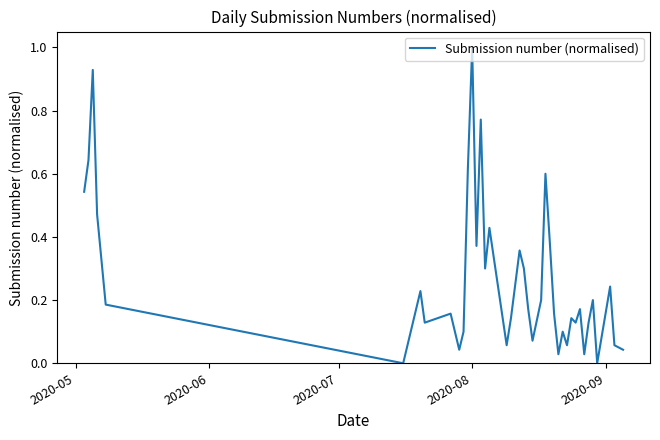

What is the difference between the maximum and minimum values?

1.0